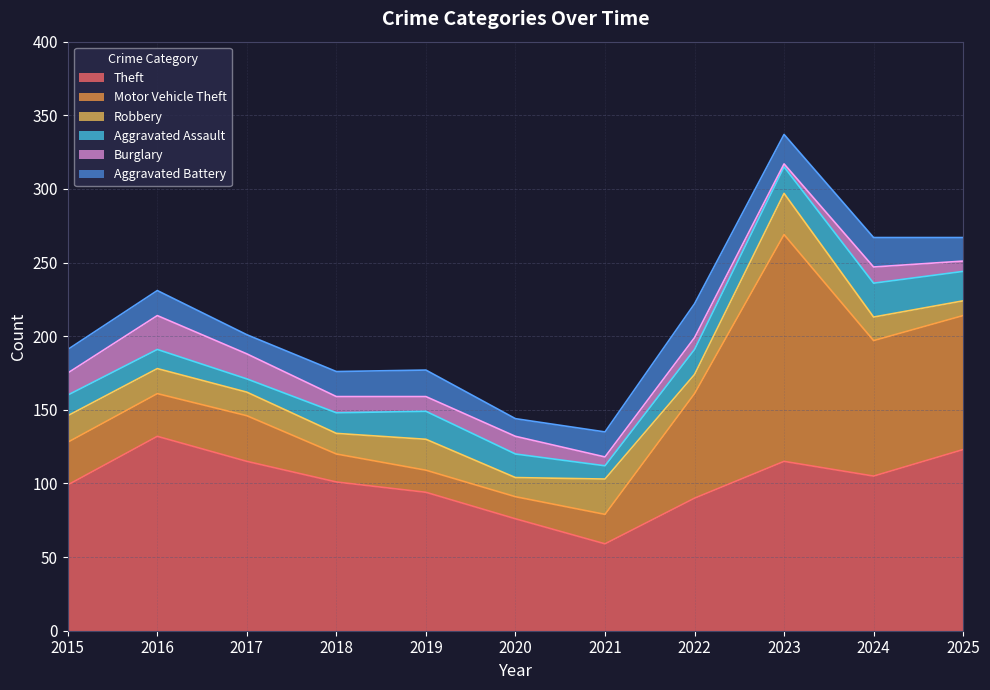

Which category has the highest value in the Burglary series?

2016